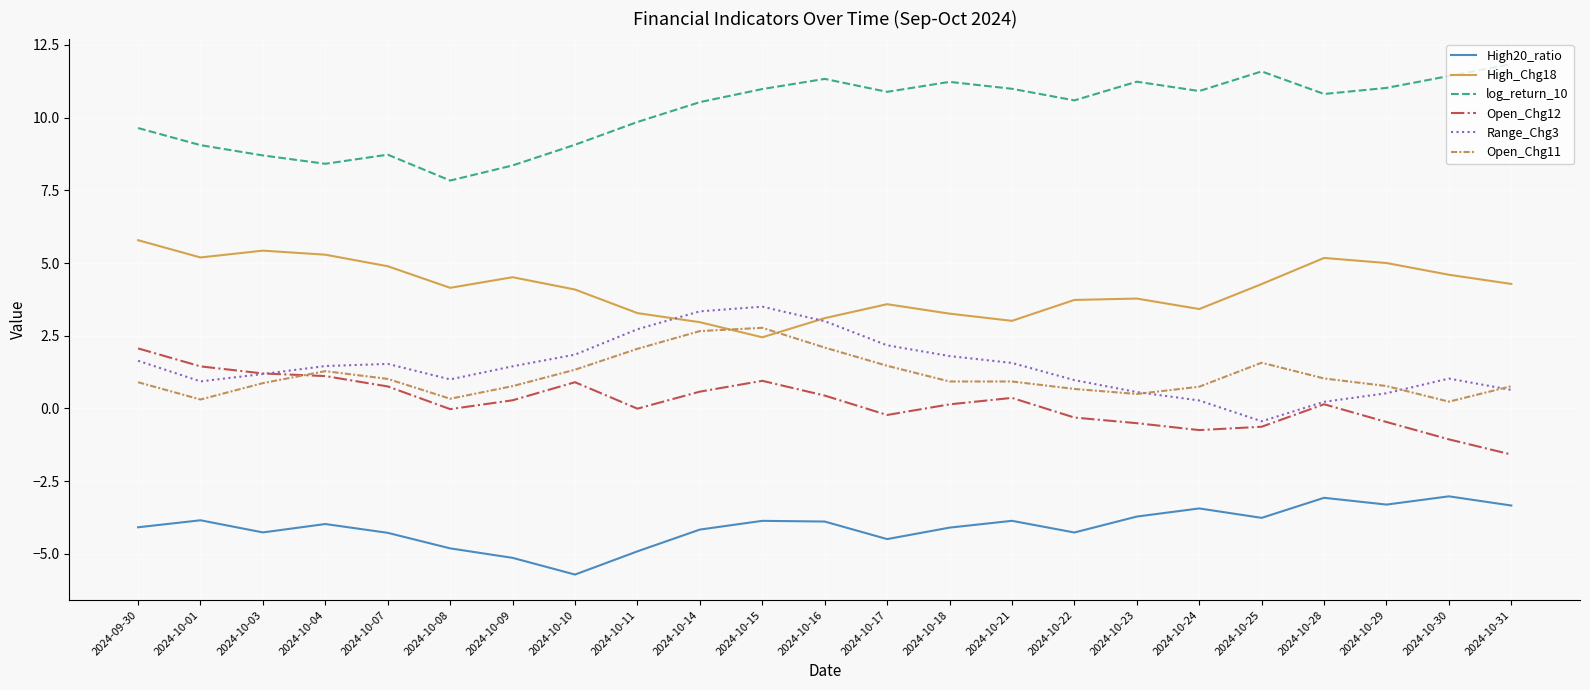

Count the number of data series in this chart.

6